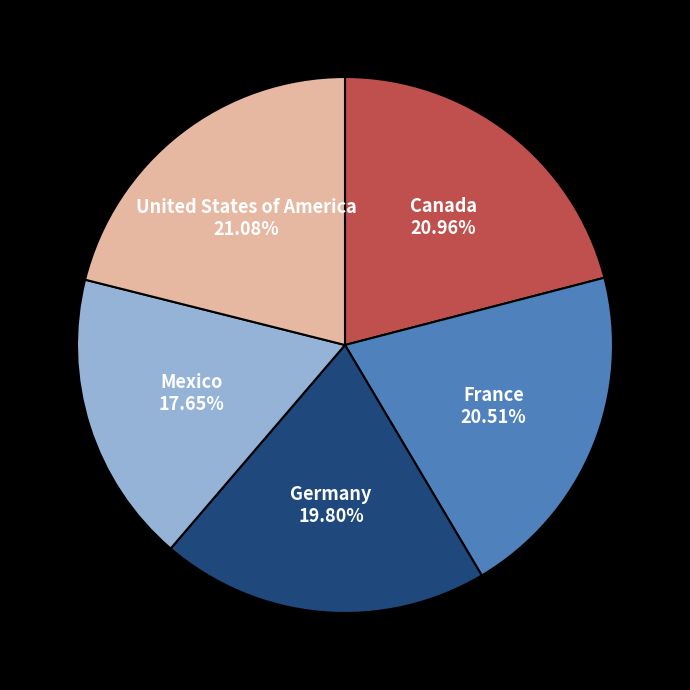

Which slice is the smallest?

Mexico